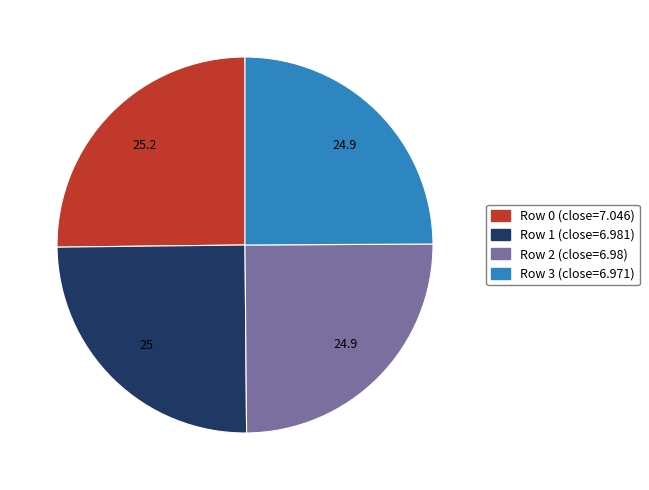

How many slices are in this pie chart?

4